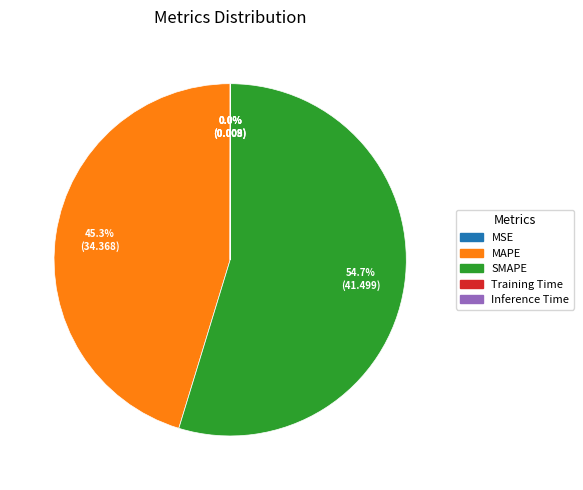

Between MAPE and SMAPE, which is larger?

SMAPE